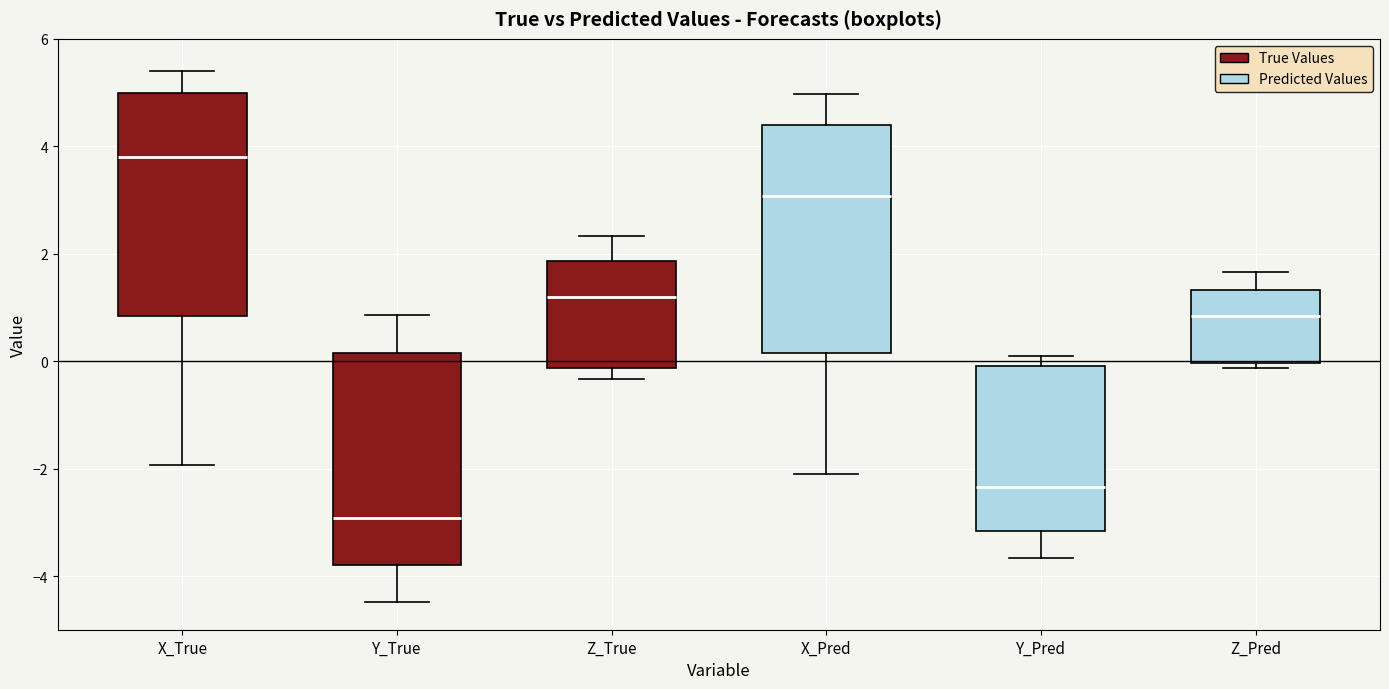

Reading left to right, read every box against the y-axis: the position of its median line, the range the box covers, and the ends of its whiskers. The values are not printed on the chart, so give them approximately, as read against the axis.

X_True: median 3.8, box 0.8 to 5.0, whiskers -2.0 to 5.4
Y_True: median -3.0, box -3.8 to 0.2, whiskers -4.4 to 0.8
Z_True: median 1.2, box -0.2 to 1.8, whiskers -0.4 to 2.4
X_Pred: median 3.0, box 0.2 to 4.4, whiskers -2.2 to 5.0
Y_Pred: median -2.4, box -3.2 to 0.0, whiskers -3.6 to 0.0 (just above the box's upper edge)
Z_Pred: median 0.8, box 0.0 to 1.4, whiskers -0.2 to 1.6